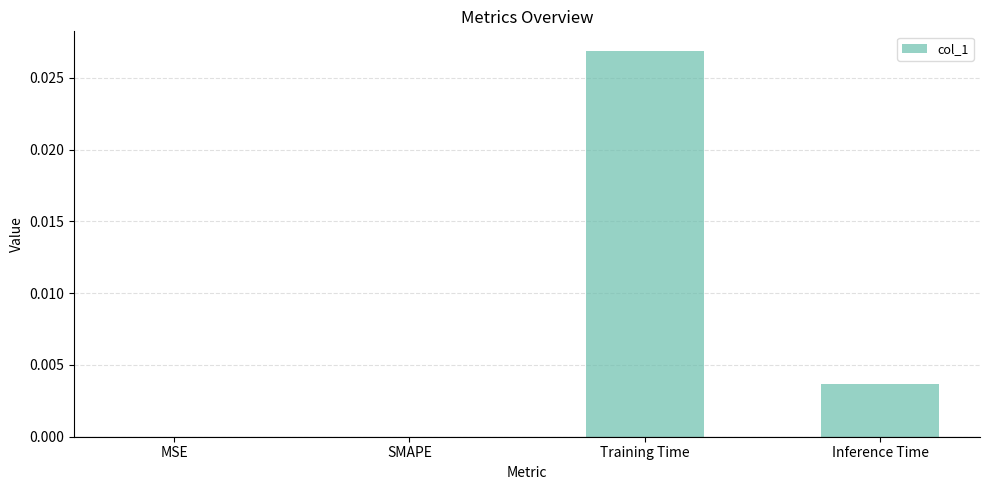

Which has a higher value, MSE or Training Time?

Training Time